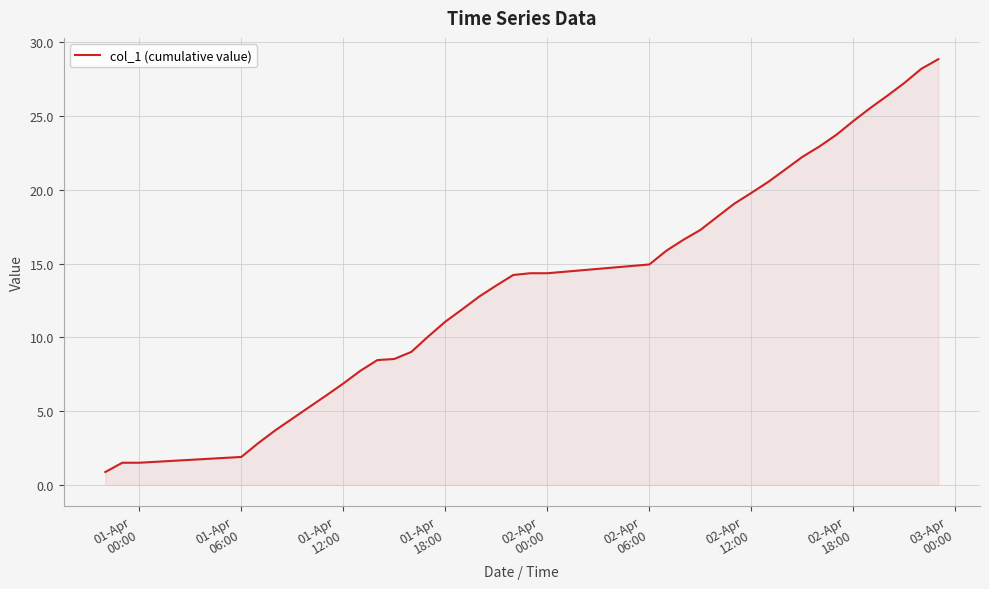

What is the difference between the maximum and minimum values?

28.0